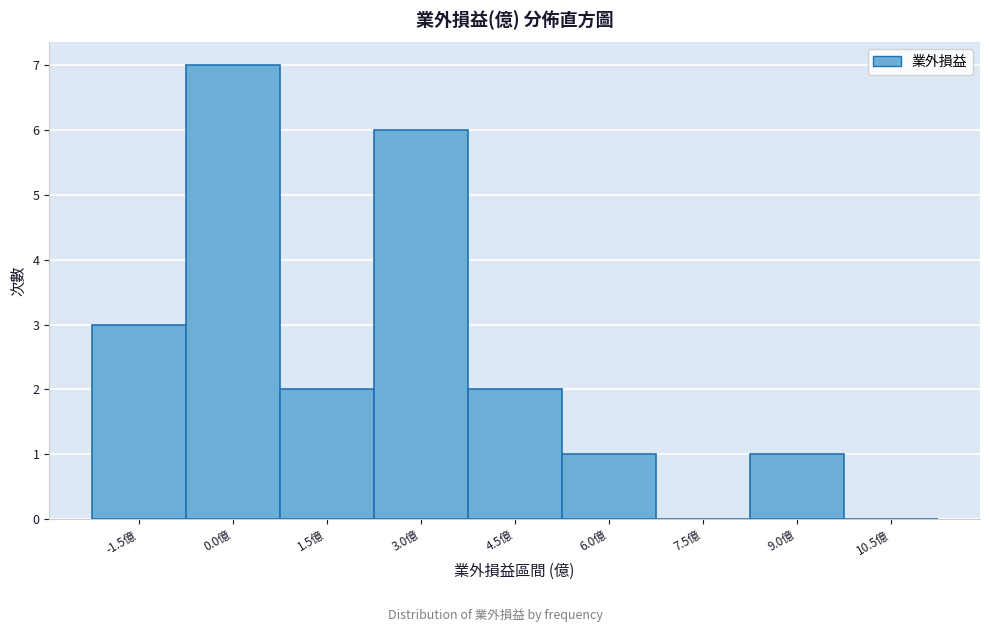

Reading left to right, extract all data points from this chart.

-1.5億=3	0.0億=7	1.5億=2	3.0億=6	4.5億=2	6.0億=1	7.5億=0	9.0億=1	10.5億=0